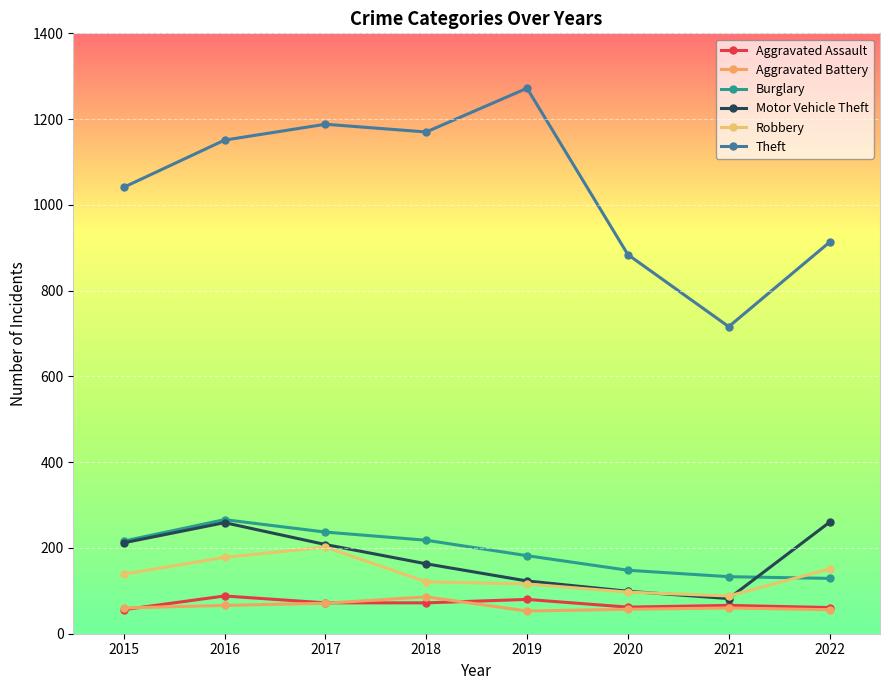

The value of Aggravated Battery at 2018 is 28. True or false?

False